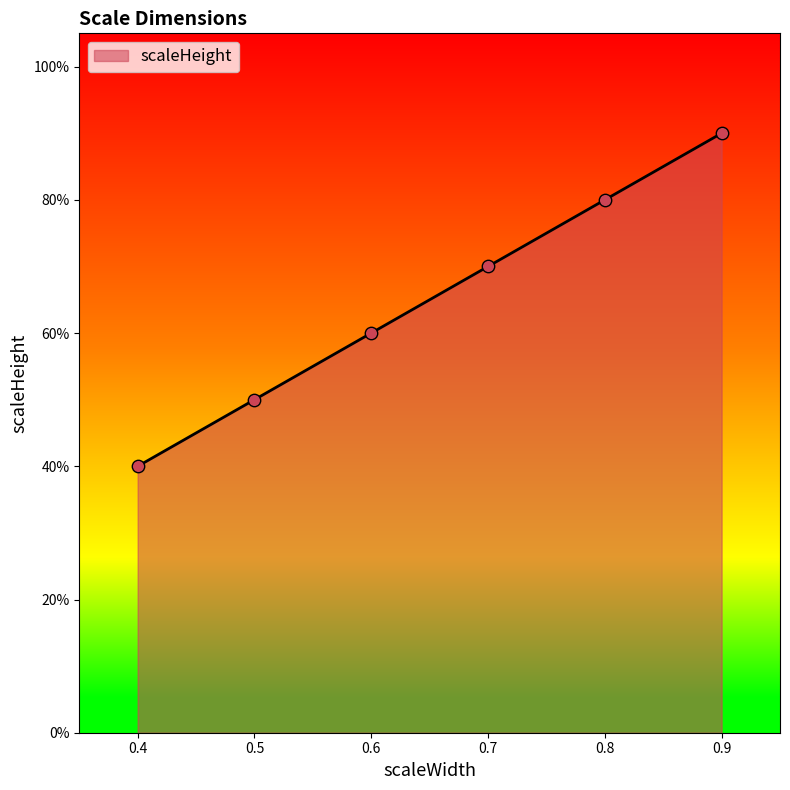

Which has a higher value, 0.8 or 0.9?

0.9